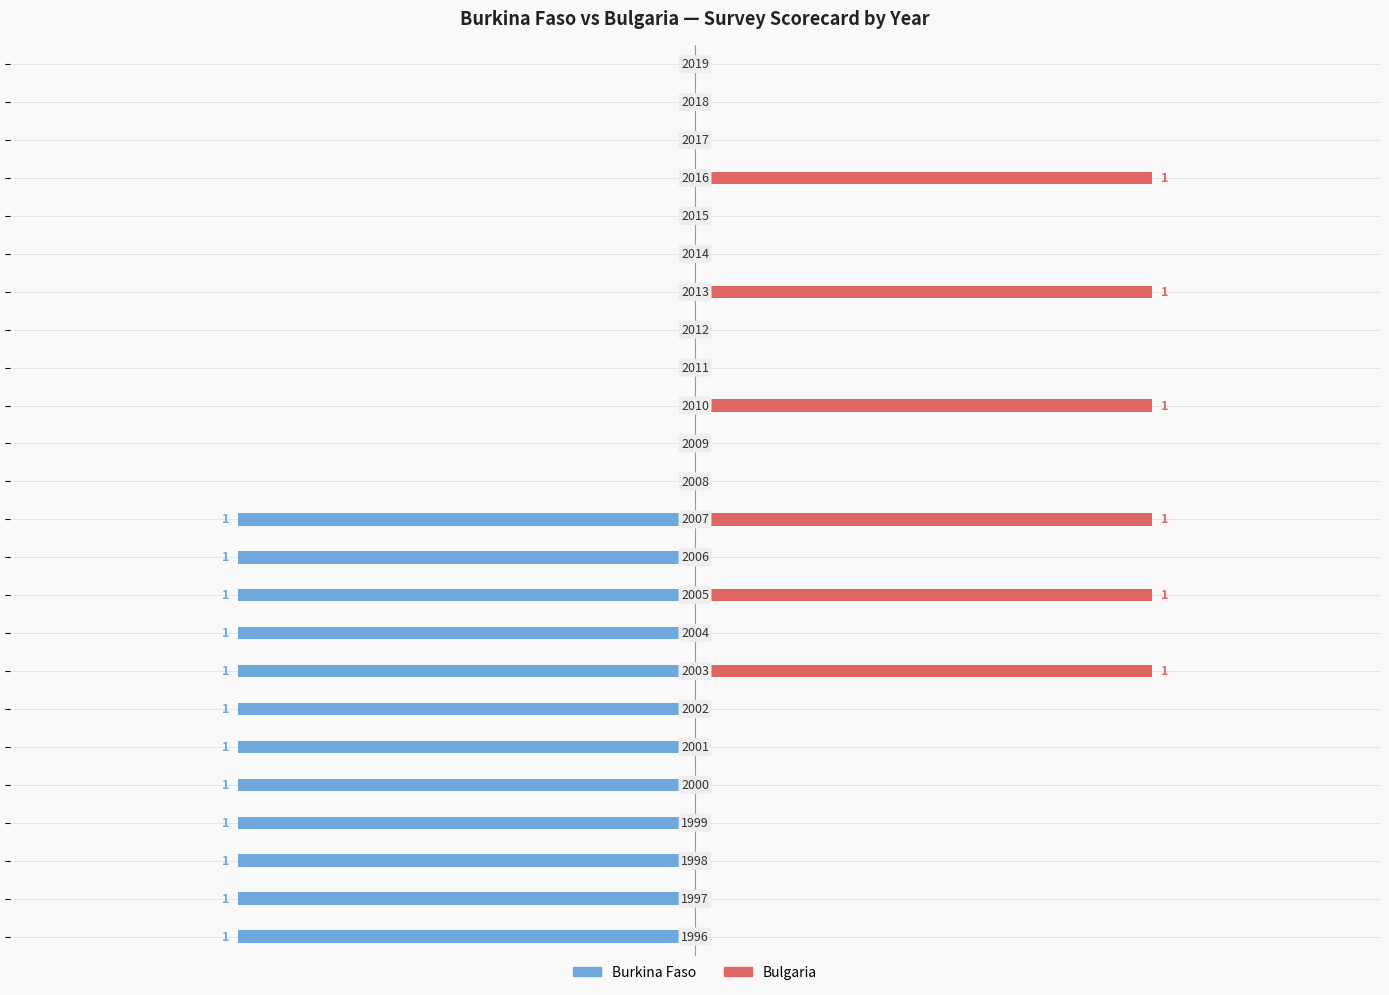

How many bars are there in total?

48